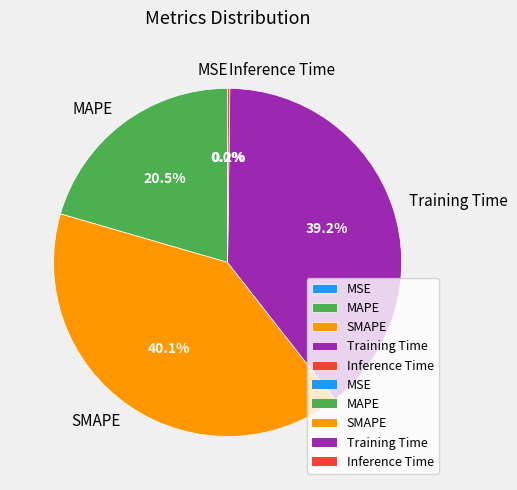

Which has a higher value, Training Time or MAPE?

Training Time